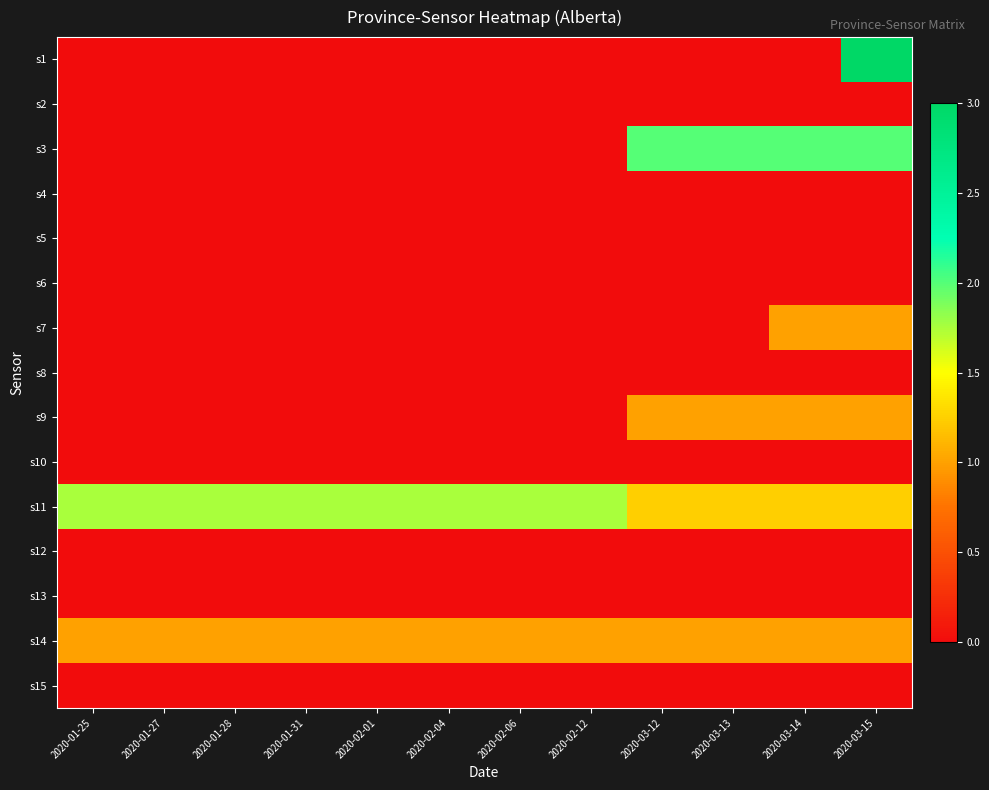

Reading right to left, list all the values displayed in this chart.

s1: 2020-03-15=3.0	2020-03-14=0.0	2020-03-13=0.0	2020-03-12=0.0	2020-02-12=0.0	2020-02-06=0.0	2020-02-04=0.0	2020-02-01=0.0	2020-01-31=0.0	2020-01-28=0.0	2020-01-27=0.0	2020-01-25=0.0
s2: 2020-03-15=0.0	2020-03-14=0.0	2020-03-13=0.0	2020-03-12=0.0	2020-02-12=0.0	2020-02-06=0.0	2020-02-04=0.0	2020-02-01=0.0	2020-01-31=0.0	2020-01-28=0.0	2020-01-27=0.0	2020-01-25=0.0
s3: 2020-03-15=2.0	2020-03-14=2.0	2020-03-13=2.0	2020-03-12=2.0	2020-02-12=0.0	2020-02-06=0.0	2020-02-04=0.0	2020-02-01=0.0	2020-01-31=0.0	2020-01-28=0.0	2020-01-27=0.0	2020-01-25=0.0
s4: 2020-03-15=0.0	2020-03-14=0.0	2020-03-13=0.0	2020-03-12=0.0	2020-02-12=0.0	2020-02-06=0.0	2020-02-04=0.0	2020-02-01=0.0	2020-01-31=0.0	2020-01-28=0.0	2020-01-27=0.0	2020-01-25=0.0
s5: 2020-03-15=0.0	2020-03-14=0.0	2020-03-13=0.0	2020-03-12=0.0	2020-02-12=0.0	2020-02-06=0.0	2020-02-04=0.0	2020-02-01=0.0	2020-01-31=0.0	2020-01-28=0.0	2020-01-27=0.0	2020-01-25=0.0
s6: 2020-03-15=0.0	2020-03-14=0.0	2020-03-13=0.0	2020-03-12=0.0	2020-02-12=0.0	2020-02-06=0.0	2020-02-04=0.0	2020-02-01=0.0	2020-01-31=0.0	2020-01-28=0.0	2020-01-27=0.0	2020-01-25=0.0
s7: 2020-03-15=1.0	2020-03-14=1.0	2020-03-13=0.0	2020-03-12=0.0	2020-02-12=0.0	2020-02-06=0.0	2020-02-04=0.0	2020-02-01=0.0	2020-01-31=0.0	2020-01-28=0.0	2020-01-27=0.0	2020-01-25=0.0
s8: 2020-03-15=0.0	2020-03-14=0.0	2020-03-13=0.0	2020-03-12=0.0	2020-02-12=0.0	2020-02-06=0.0	2020-02-04=0.0	2020-02-01=0.0	2020-01-31=0.0	2020-01-28=0.0	2020-01-27=0.0	2020-01-25=0.0
s9: 2020-03-15=1.0	2020-03-14=1.0	2020-03-13=1.0	2020-03-12=1.0	2020-02-12=0.0	2020-02-06=0.0	2020-02-04=0.0	2020-02-01=0.0	2020-01-31=0.0	2020-01-28=0.0	2020-01-27=0.0	2020-01-25=0.0
s10: 2020-03-15=0.0	2020-03-14=0.0	2020-03-13=0.0	2020-03-12=0.0	2020-02-12=0.0	2020-02-06=0.0	2020-02-04=0.0	2020-02-01=0.0	2020-01-31=0.0	2020-01-28=0.0	2020-01-27=0.0	2020-01-25=0.0
s11: 2020-03-15=1.2	2020-03-14=1.2	2020-03-13=1.2	2020-03-12=1.2	2020-02-12=1.8	2020-02-06=1.8	2020-02-04=1.8	2020-02-01=1.8	2020-01-31=1.8	2020-01-28=1.8	2020-01-27=1.8	2020-01-25=1.8
s12: 2020-03-15=0.0	2020-03-14=0.0	2020-03-13=0.0	2020-03-12=0.0	2020-02-12=0.0	2020-02-06=0.0	2020-02-04=0.0	2020-02-01=0.0	2020-01-31=0.0	2020-01-28=0.0	2020-01-27=0.0	2020-01-25=0.0
s13: 2020-03-15=0.0	2020-03-14=0.0	2020-03-13=0.0	2020-03-12=0.0	2020-02-12=0.0	2020-02-06=0.0	2020-02-04=0.0	2020-02-01=0.0	2020-01-31=0.0	2020-01-28=0.0	2020-01-27=0.0	2020-01-25=0.0
s14: 2020-03-15=1.0	2020-03-14=1.0	2020-03-13=1.0	2020-03-12=1.0	2020-02-12=1.0	2020-02-06=1.0	2020-02-04=1.0	2020-02-01=1.0	2020-01-31=1.0	2020-01-28=1.0	2020-01-27=1.0	2020-01-25=1.0
s15: 2020-03-15=0.0	2020-03-14=0.0	2020-03-13=0.0	2020-03-12=0.0	2020-02-12=0.0	2020-02-06=0.0	2020-02-04=0.0	2020-02-01=0.0	2020-01-31=0.0	2020-01-28=0.0	2020-01-27=0.0	2020-01-25=0.0